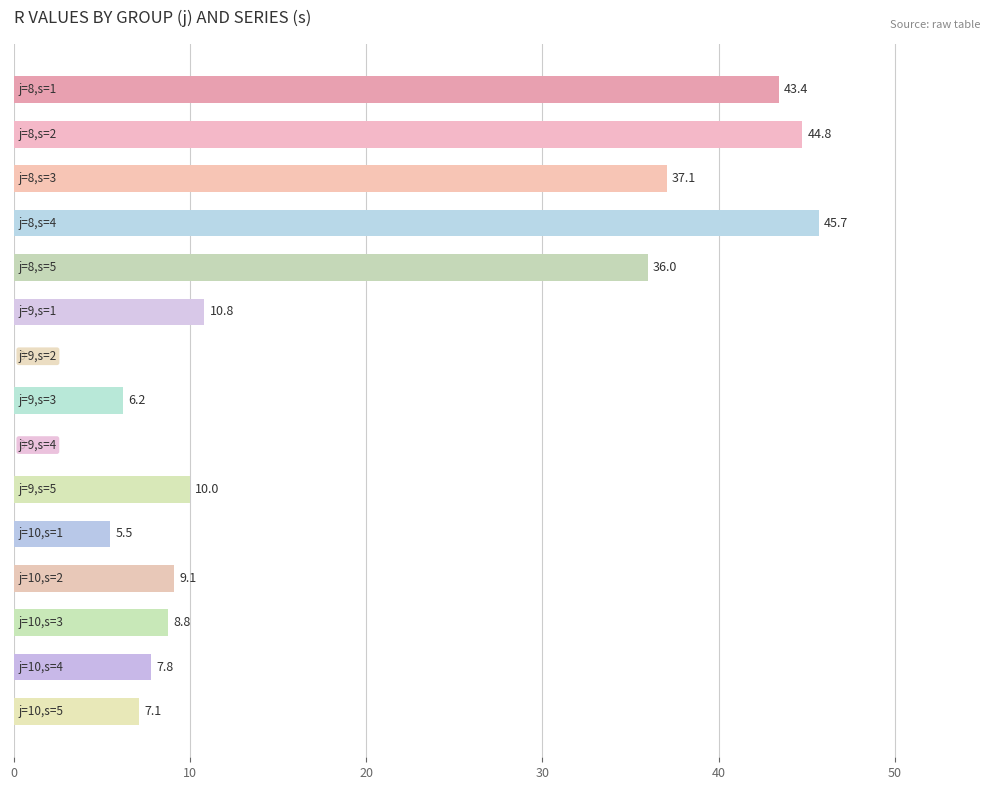

What is the sum of all values?

272.3